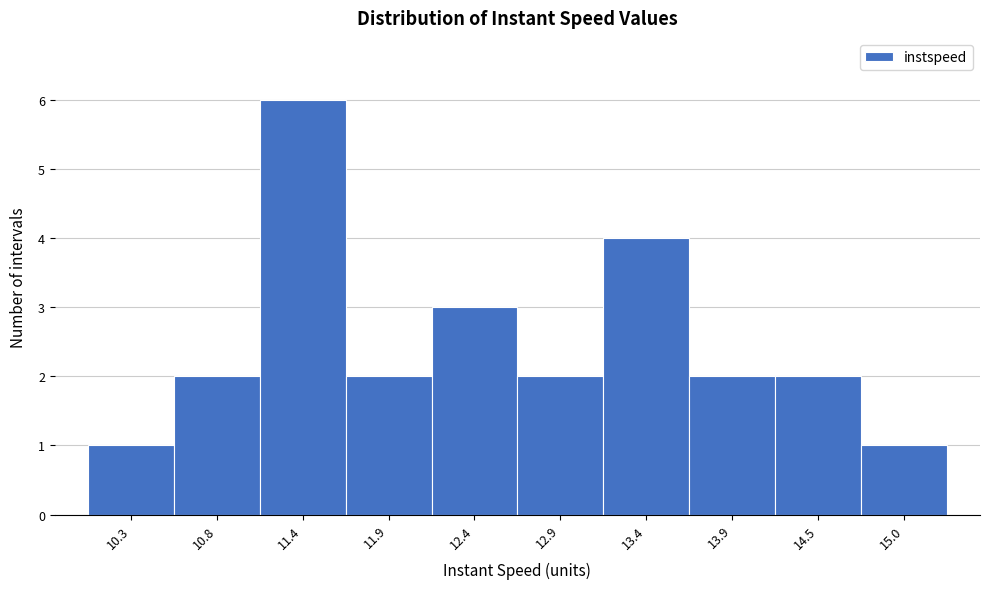

Reading left to right, list all the values displayed in this chart.

1	2	6	2	3	2	4	2	2	1